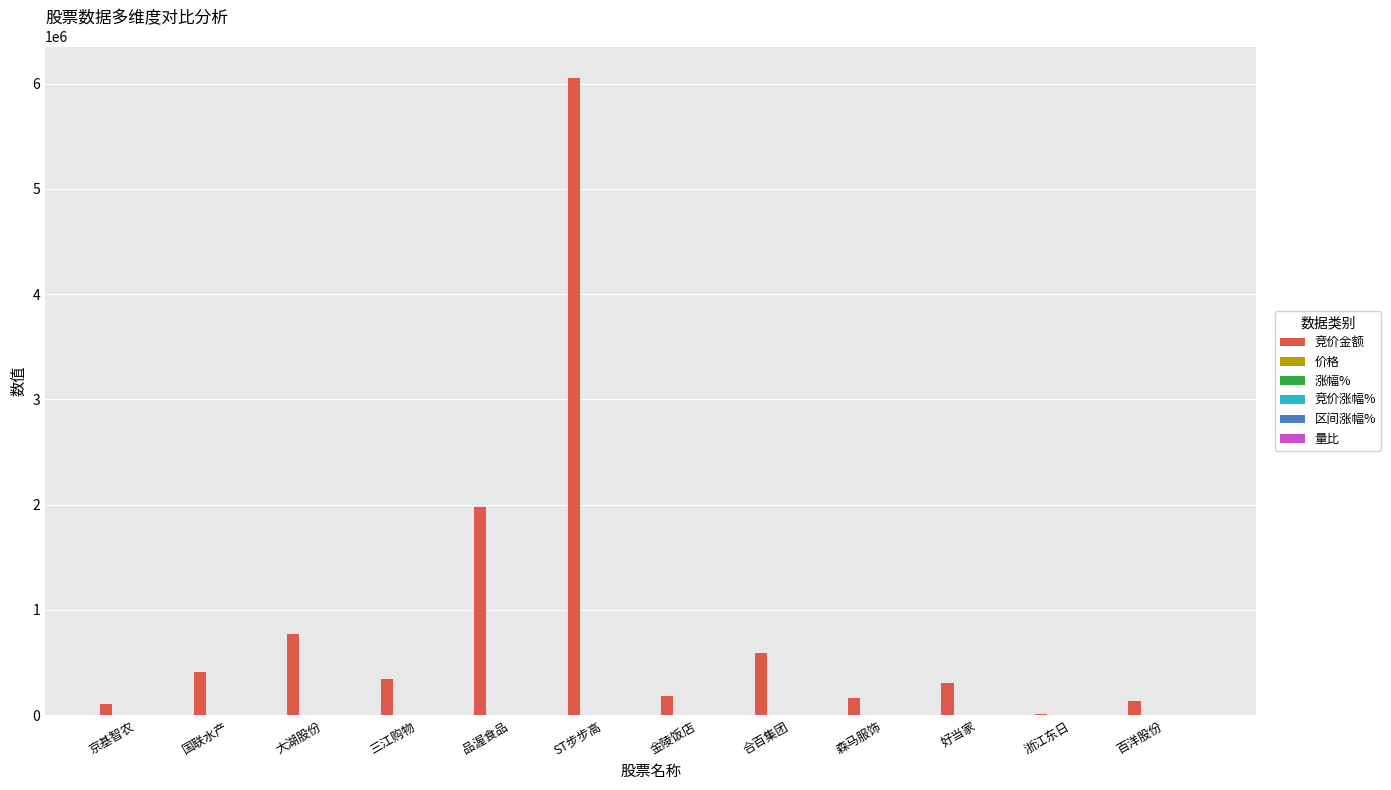

Which label corresponds to the largest value in the chart?

ST步步高